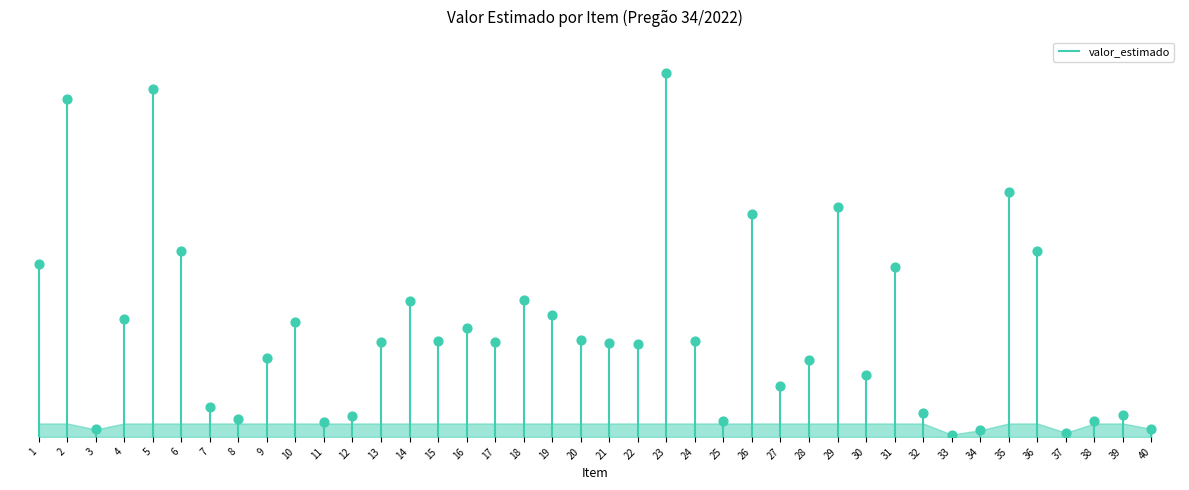

What is the change in value from 6 to 8?

-626.2